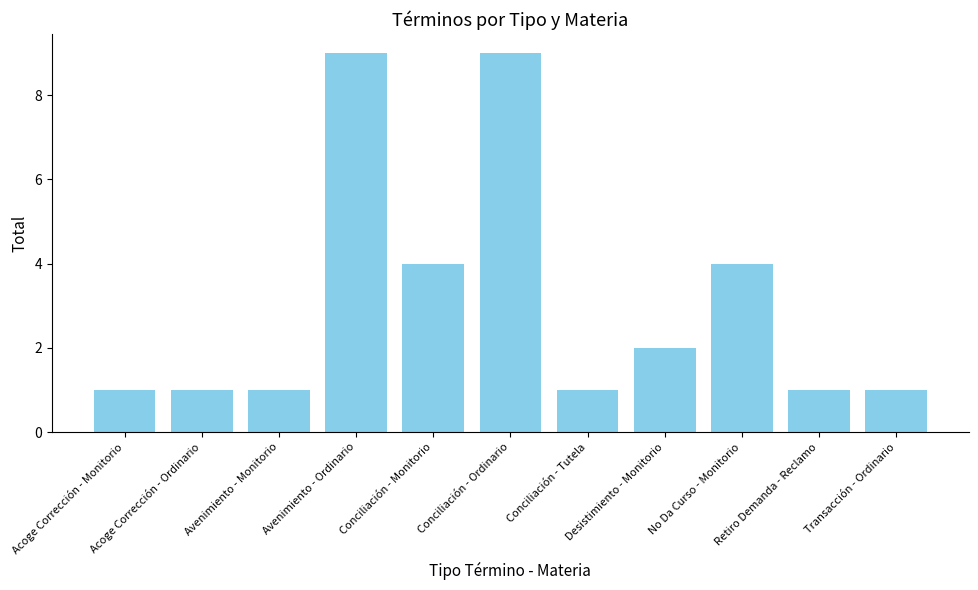

Reading left to right, extract all data points from this chart.

Acoge Corrección - Monitorio=1	Acoge Corrección - Ordinario=1	Avenimiento - Monitorio=1	Avenimiento - Ordinario=9	Conciliación - Monitorio=4	Conciliación - Ordinario=9	Conciliación - Tutela=1	Desistimiento - Monitorio=2	No Da Curso - Monitorio=4	Retiro Demanda - Reclamo=1	Transacción - Ordinario=1